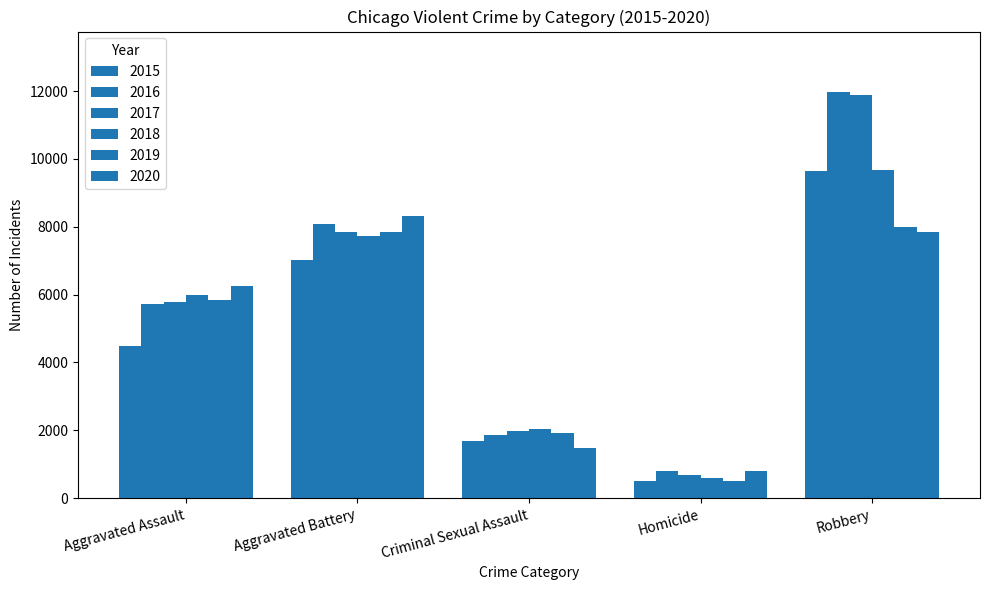

Are the bars grouped side by side (vs. stacked)?

Yes